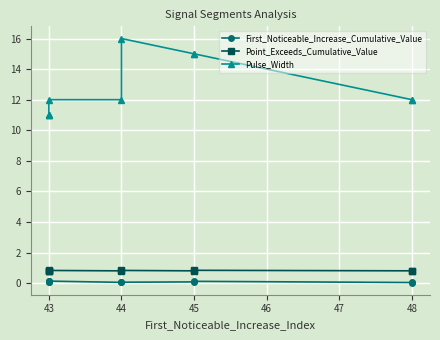

True or false: Point_Exceeds_Cumulative_Value and First_Noticeable_Increase_Cumulative_Value cross at least once.

False